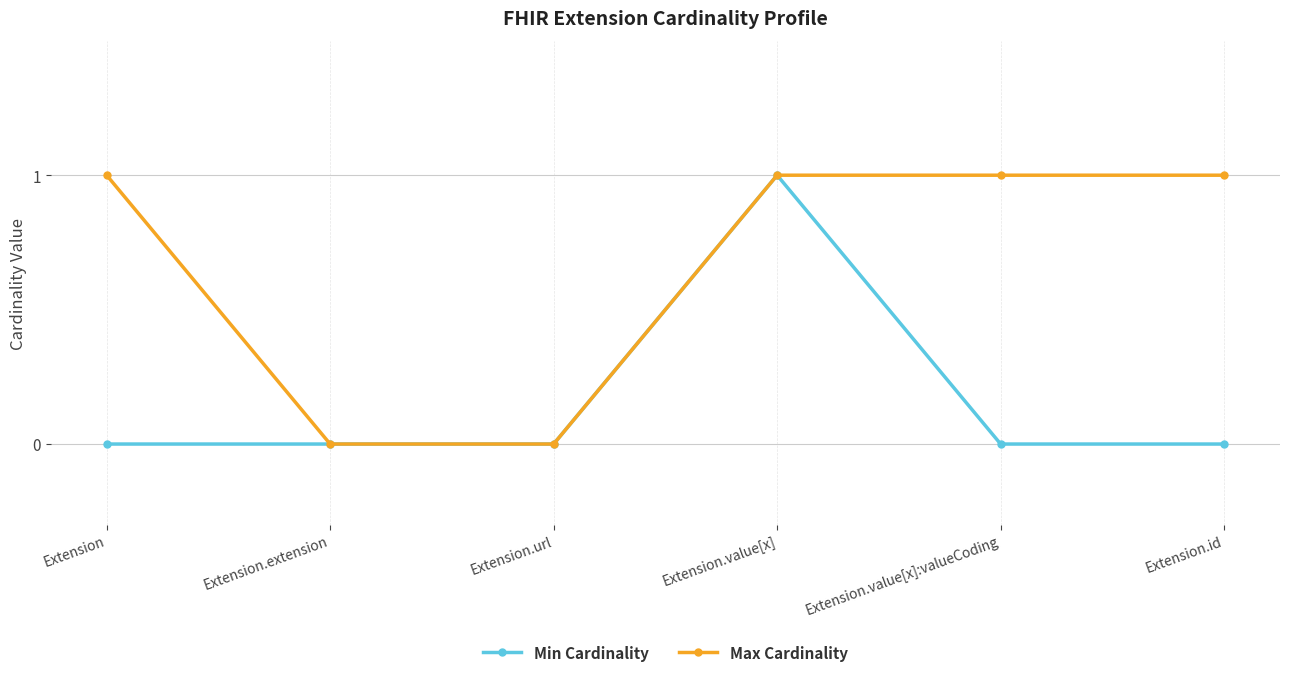

How many lines are shown in the chart?

2